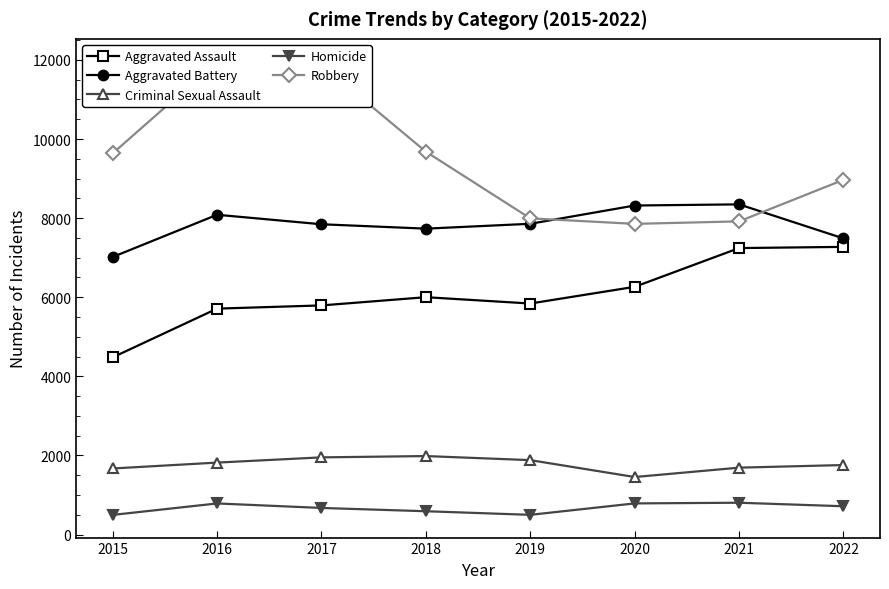

What is the maximum value for Aggravated Battery?

8348